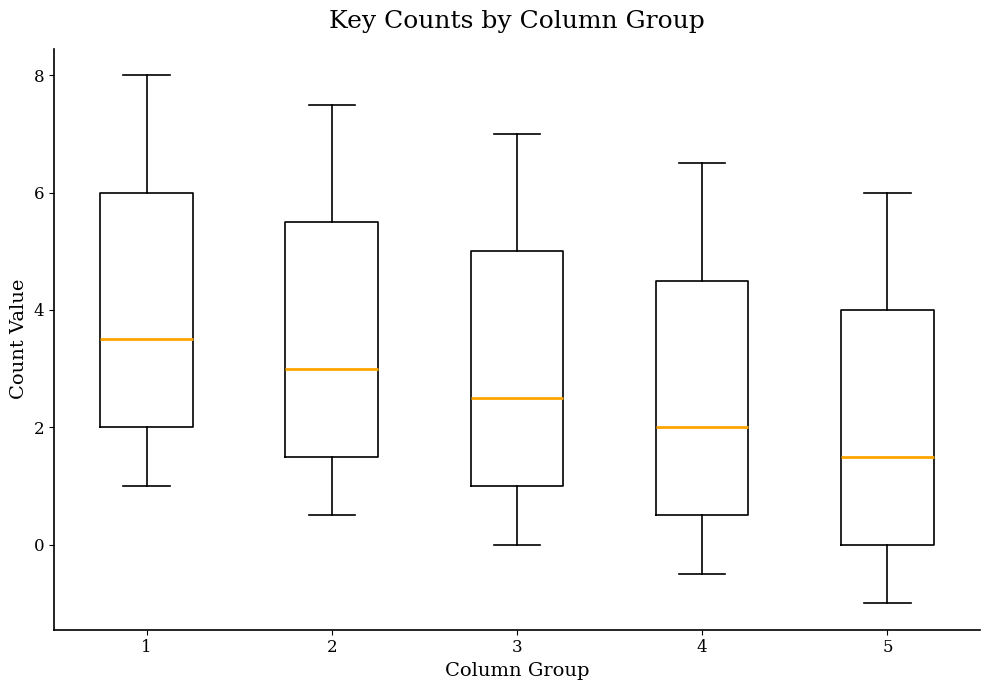

Reading left to right, transcribe this box plot: for each box, give where its median line is, the range the box spans, and where its two whiskers end, as read against the y-axis. The values are not printed on the chart, so give them approximately, as read against the axis.

1: median 3.6, box 2.0 to 6.0, whiskers 1.0 to 8.0
2: median 3.0, box 1.6 to 5.6, whiskers 0.6 to 7.6
3: median 2.6, box 1.0 to 5.0, whiskers 0.0 to 7.0
4: median 2.0, box 0.6 to 4.6, whiskers -0.4 to 6.6
5: median 1.6, box 0.0 to 4.0, whiskers -1.0 to 6.0